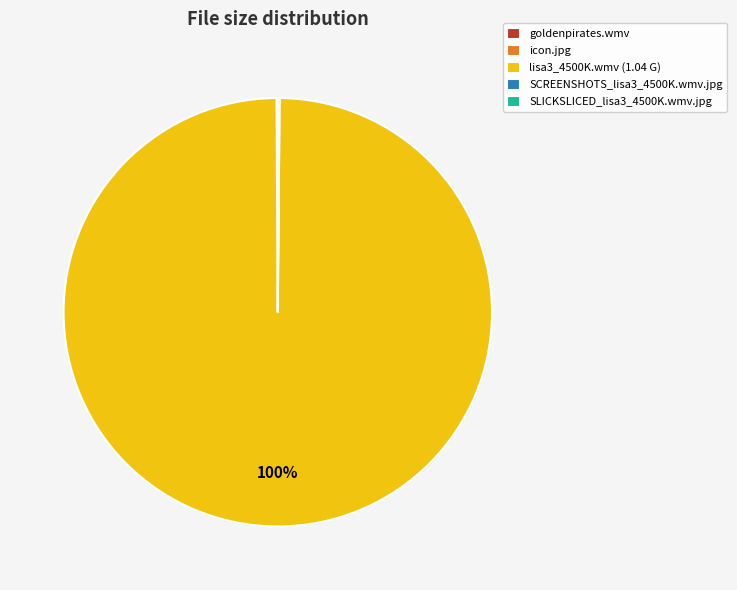

To the nearest percent, what is the average slice percentage?

20%